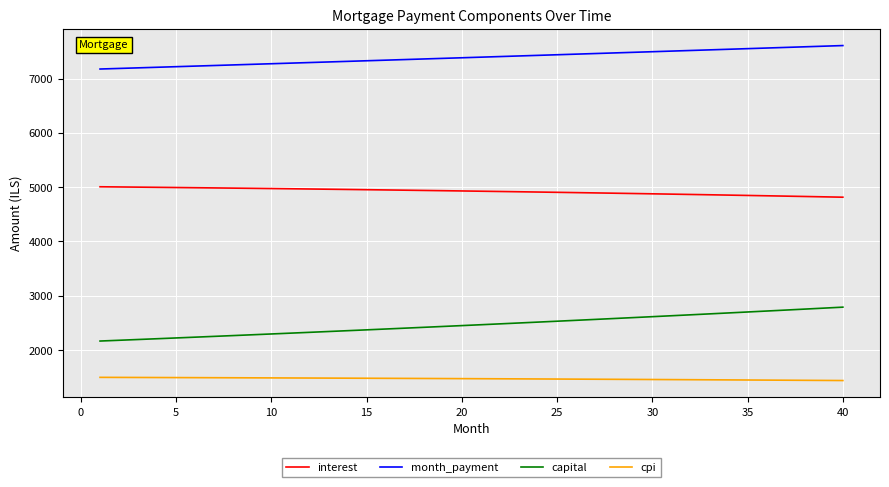

List the series in order of their peak value, lowest first.

cpi, capital, interest, month_payment